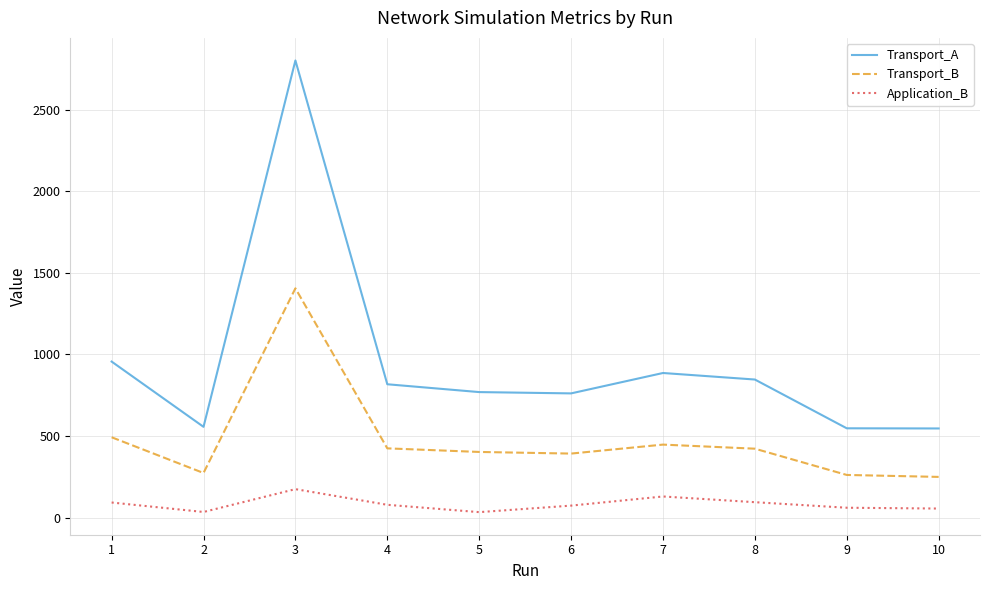

What is the difference between the maximum and minimum values in the Transport_A series?

2256